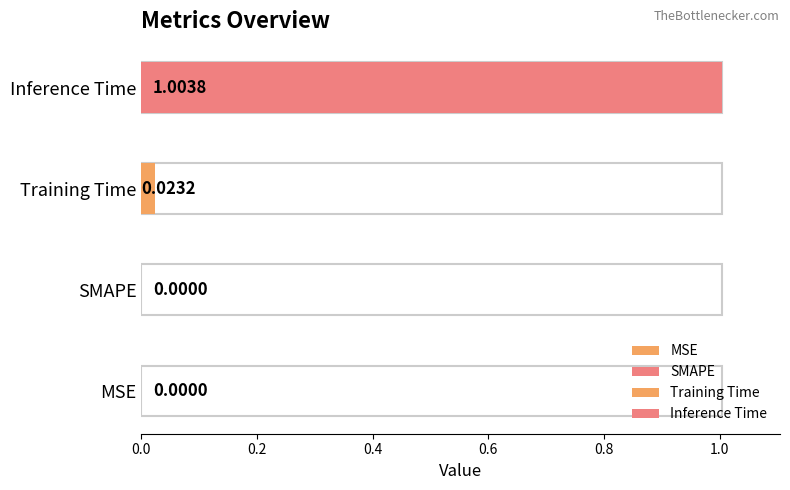

What is the average value?

0.3